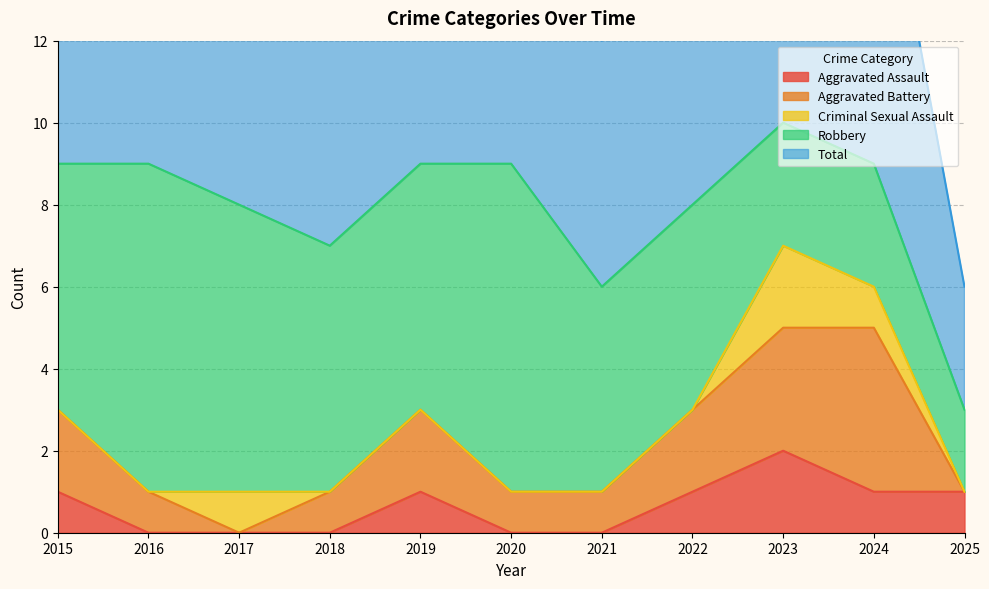

Which series has the largest range (max minus min)?

Total